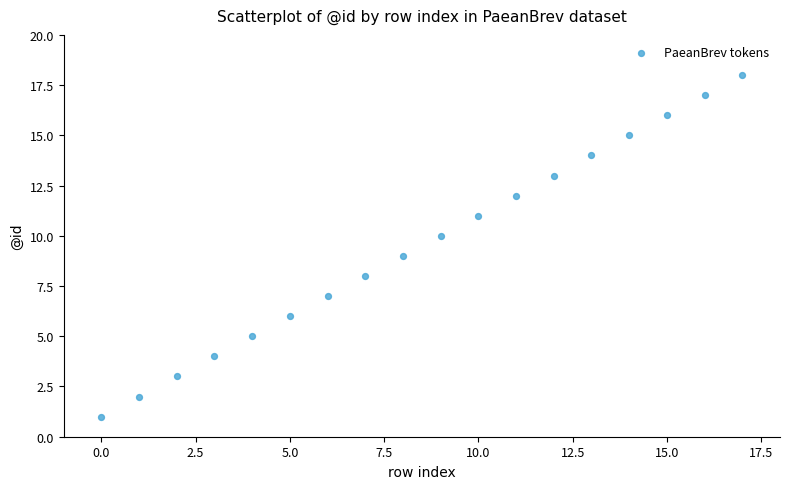

What is the range of Y values (max minus min)?

17